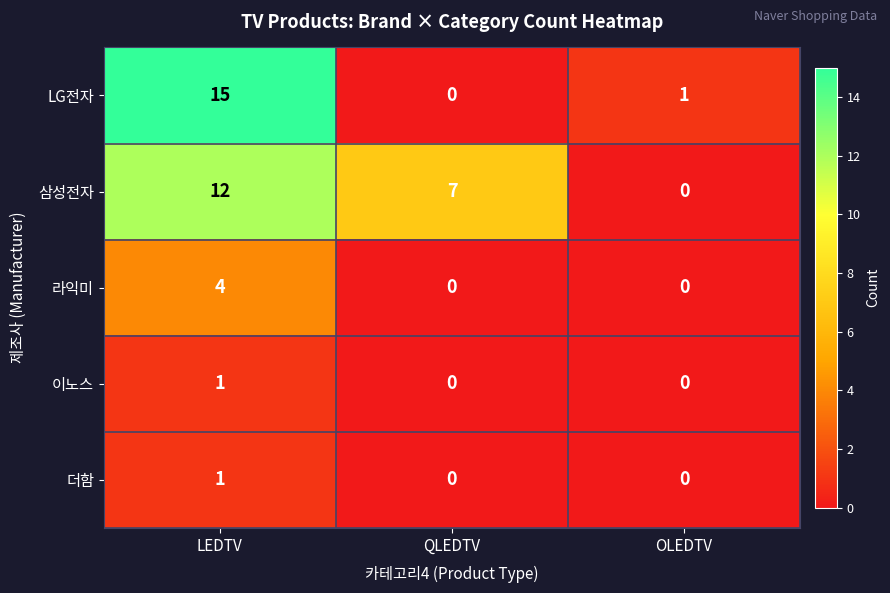

What is the difference between the highest and lowest values at QLEDTV?

7